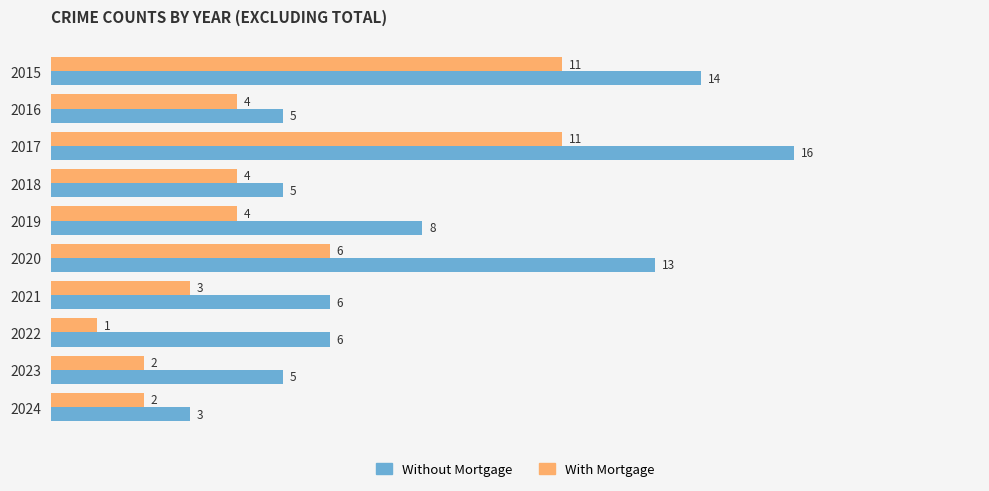

How many data points in Without Mortgage are less than 6?

4